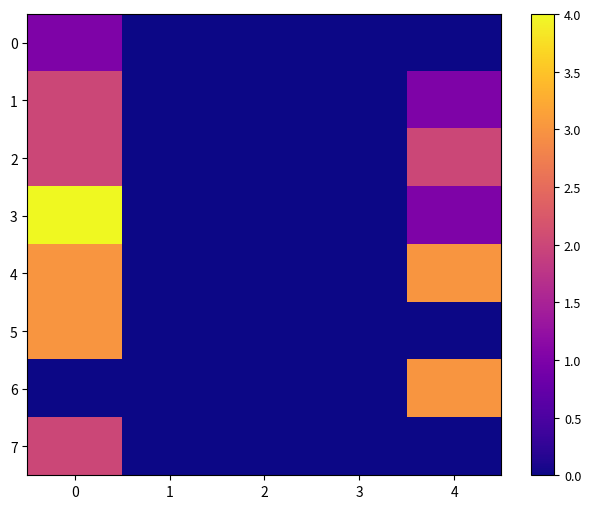

Reading left to right, list all the values displayed in this chart.

0: 0=1	1=0	2=0	3=0	4=0
1: 0=2	1=0	2=0	3=0	4=1
2: 0=2	1=0	2=0	3=0	4=2
3: 0=4	1=0	2=0	3=0	4=1
4: 0=3	1=0	2=0	3=0	4=3
5: 0=3	1=0	2=0	3=0	4=0
6: 0=0	1=0	2=0	3=0	4=3
7: 0=2	1=0	2=0	3=0	4=0